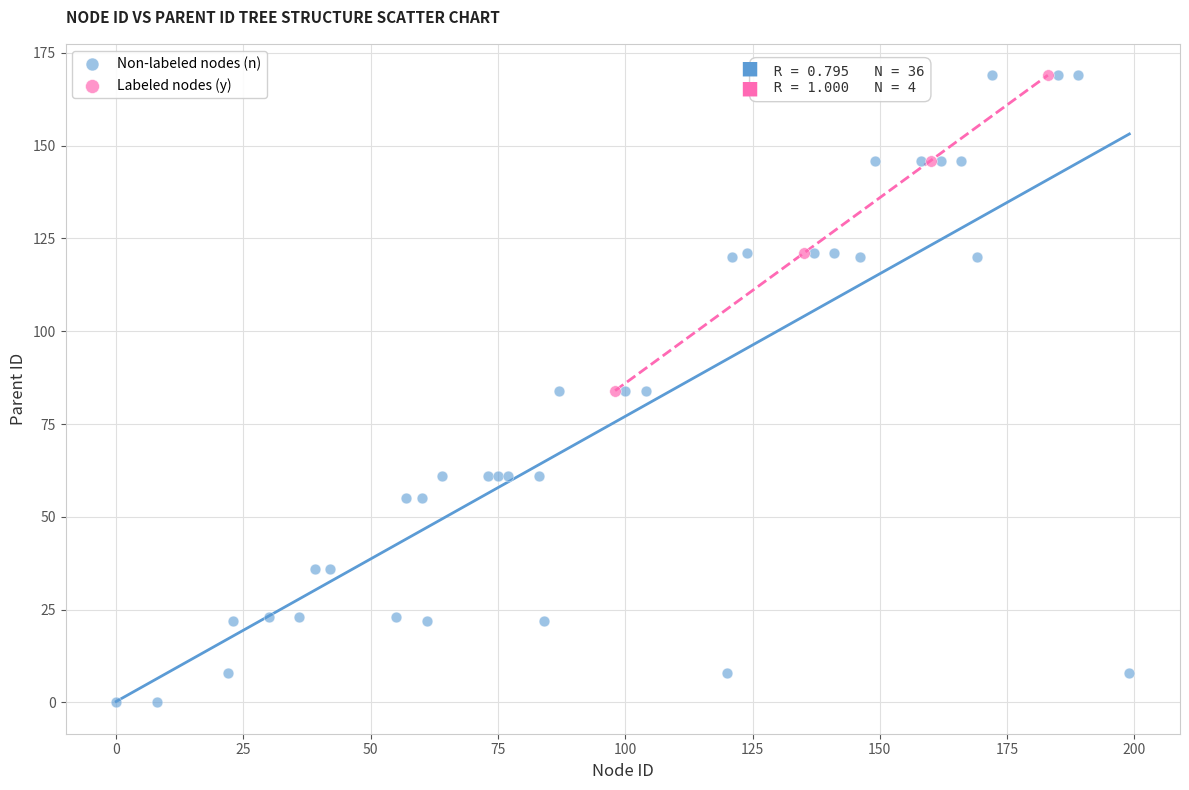

Which series has the largest Y range (max minus min)?

Non-labeled nodes (n)